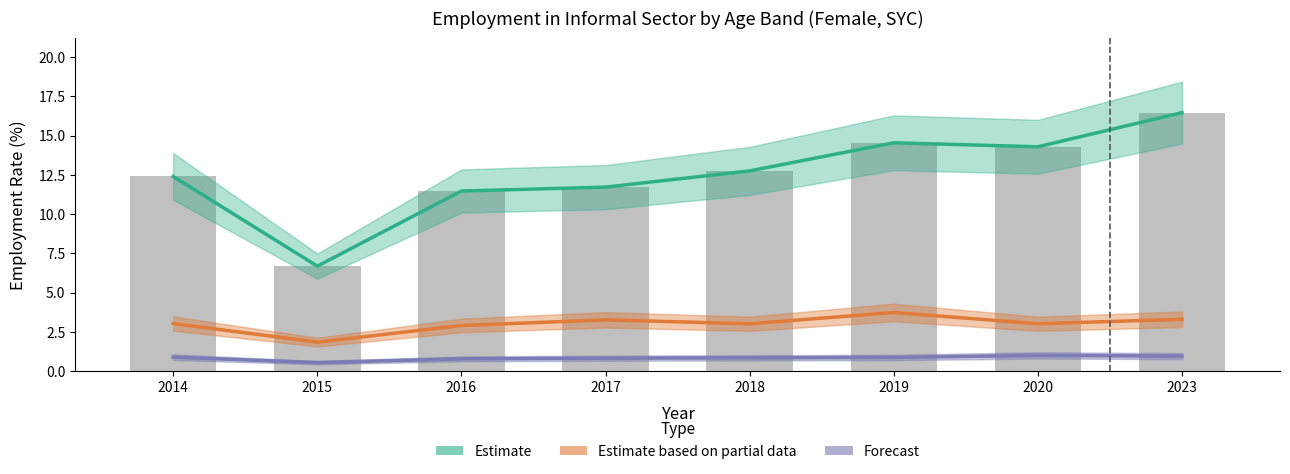

Is it true that Total (Estimate) equals 5.0 at 2018?

False